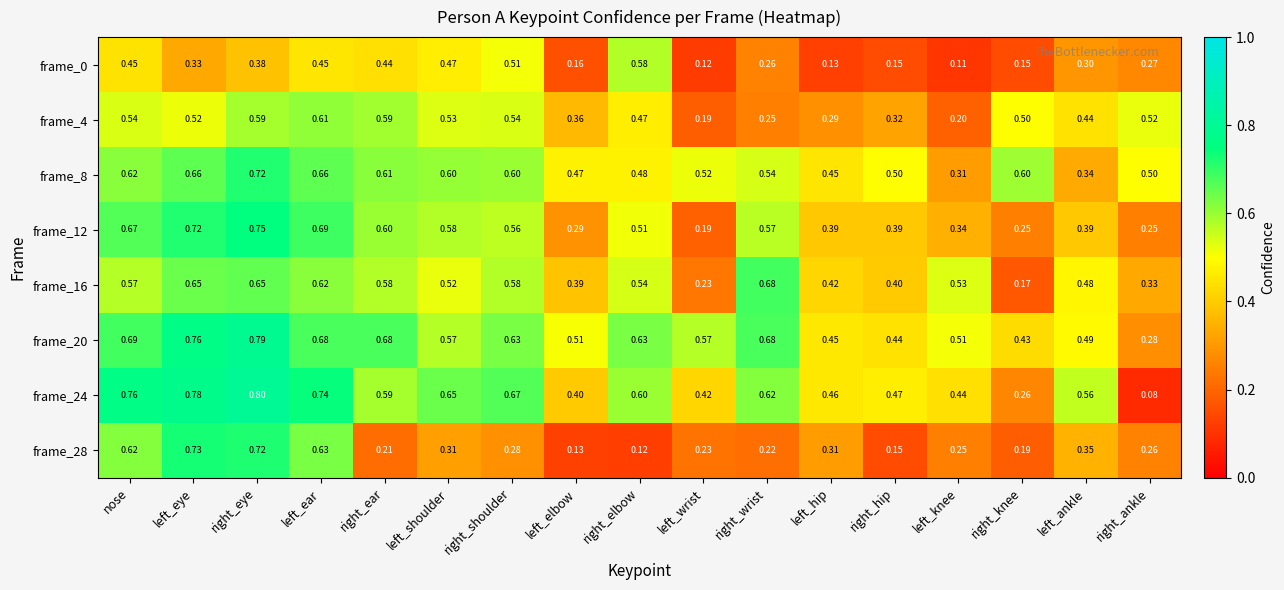

At which label is frame_4 closest to 0?

left_wrist